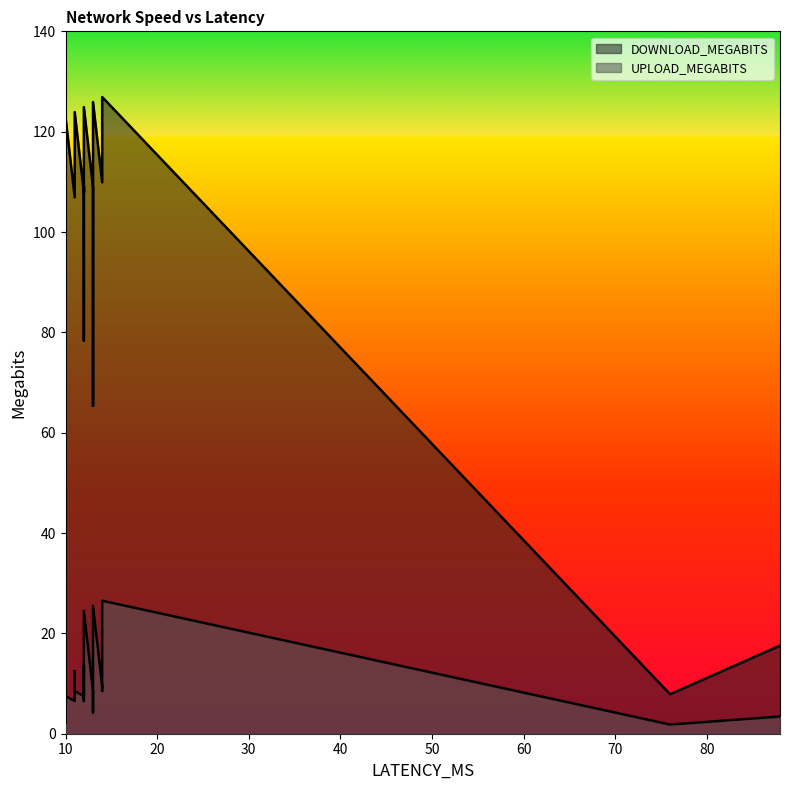

Reading right to left, what are all the values shown in this chart?

UPLOAD_MEGABITS: 14=26.5	13=25.5	12=24.5	11=8.5	10=7.5	12=6.5	13=4.2	88=3.4	76=1.8	10=2.2	12=9.5	14=8.5	13=7.5	12=13.5	11=12.5	10=11.5	12=10.5	14=9.5	13=8.5	12=7.5	11=6.5	10=5.5	10=5.4
DOWNLOAD_MEGABITS: 14=126.9	13=125.9	12=124.9	11=123.9	10=122.9	12=78.3	13=65.3	88=17.6	76=7.9	10=12.8	12=109.2	14=109.9	13=108.9	12=107.9	11=106.9	10=105.9	12=109.2	14=109.9	13=108.9	12=107.9	11=106.9	10=105.9	10=109.2